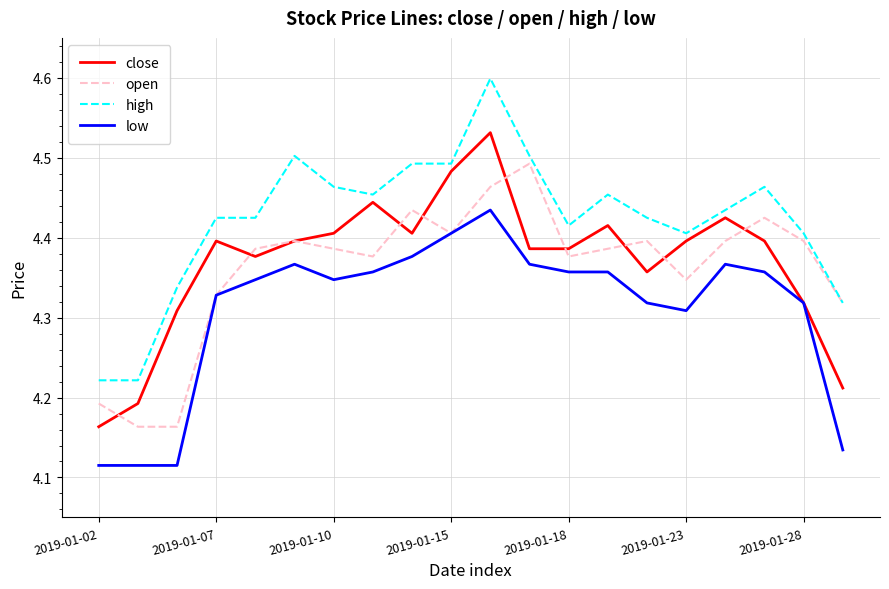

What is the difference between the maximum and minimum values in the high series?

0.4